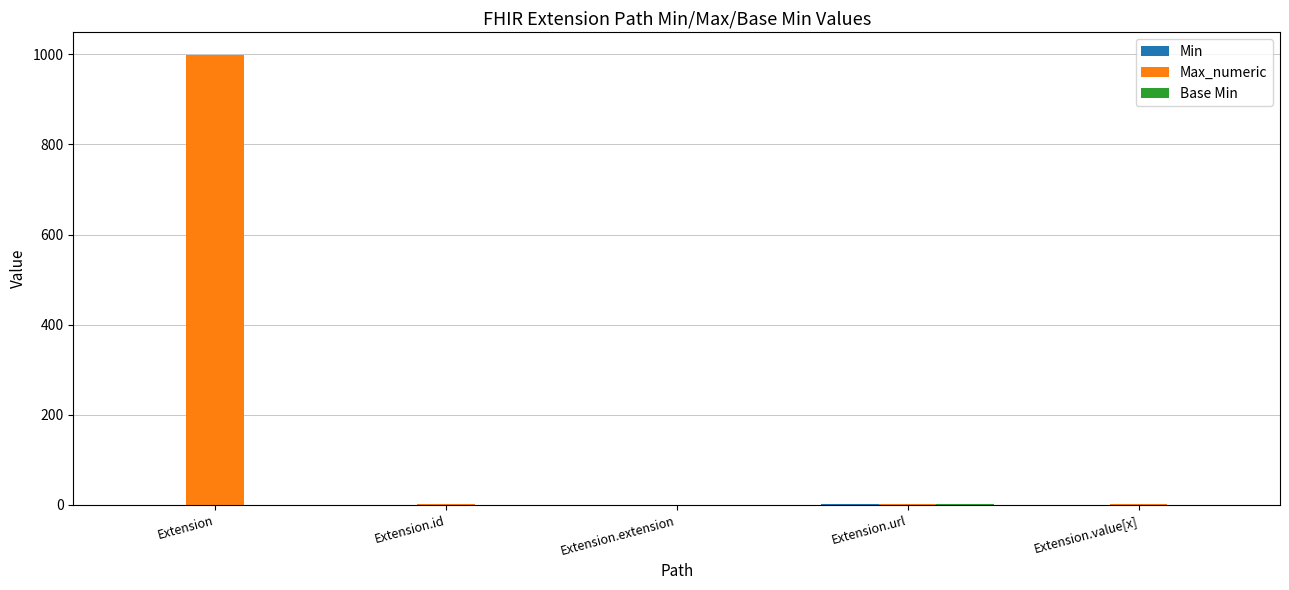

Does the chart contain stacked bars?

No